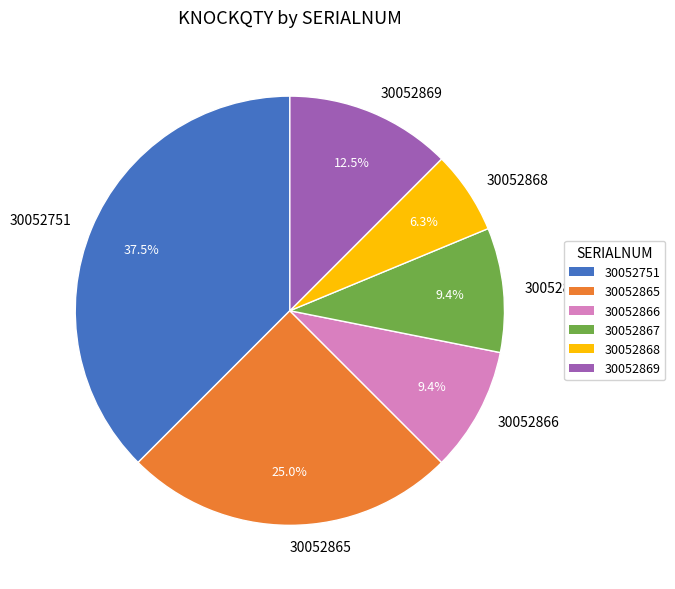

To the nearest percent, what portion does 30052865 represent?

25%